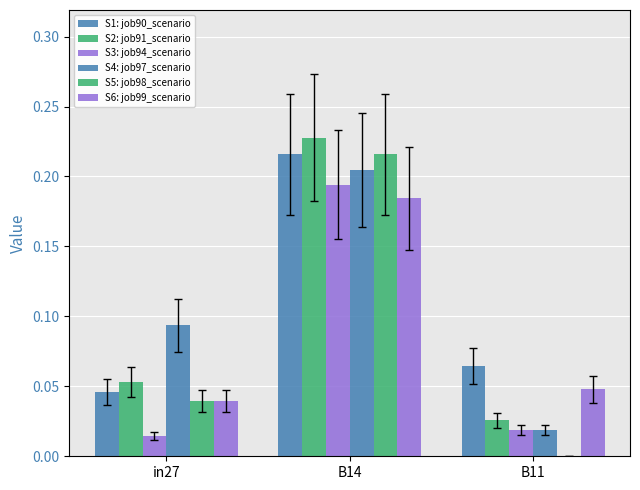

What is the label of the 2nd bar from the right?

B14